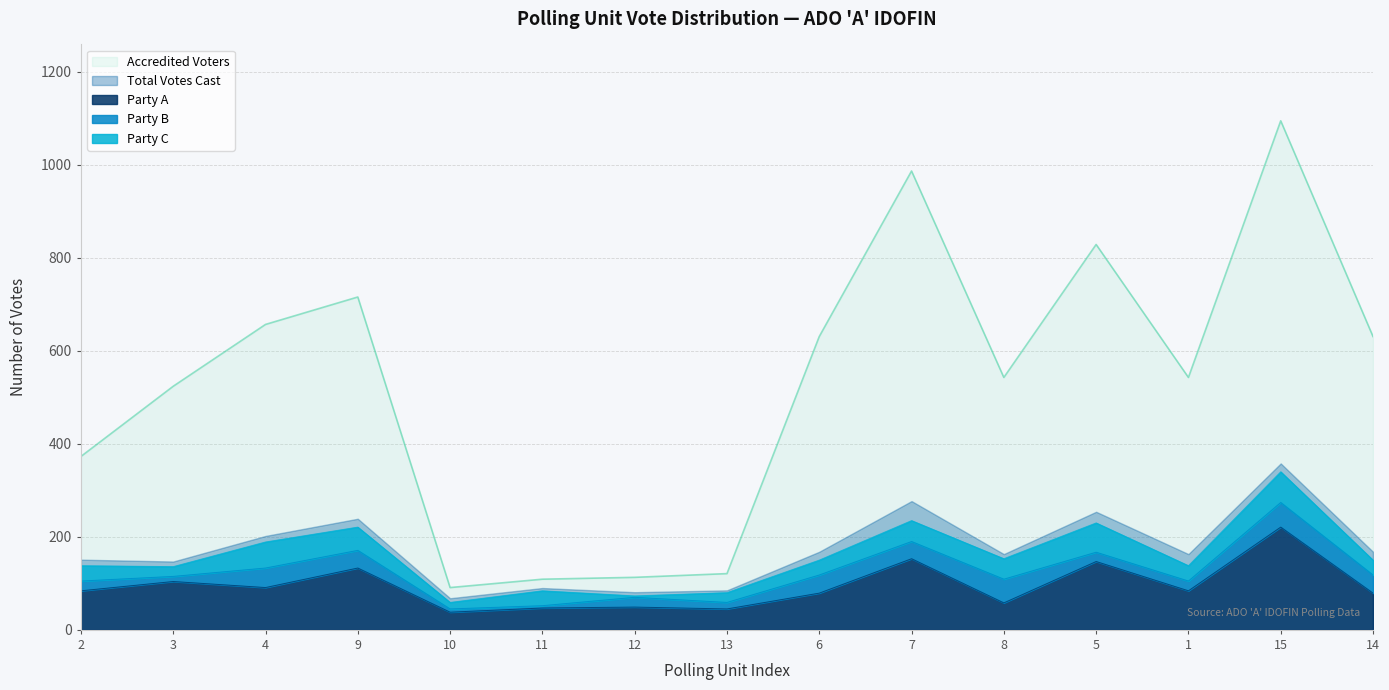

What is the maximum value shown in the chart?

1095